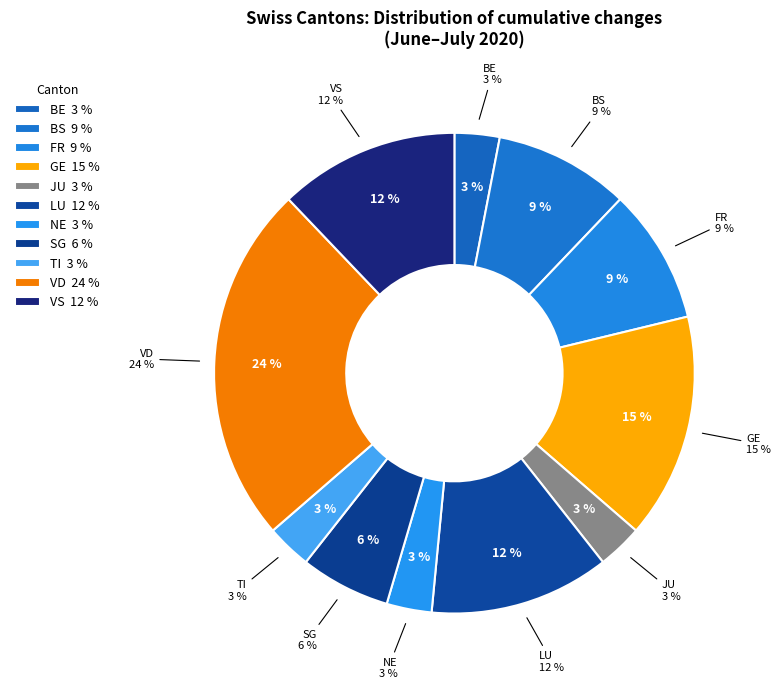

Which category has the biggest portion of the pie?

VD